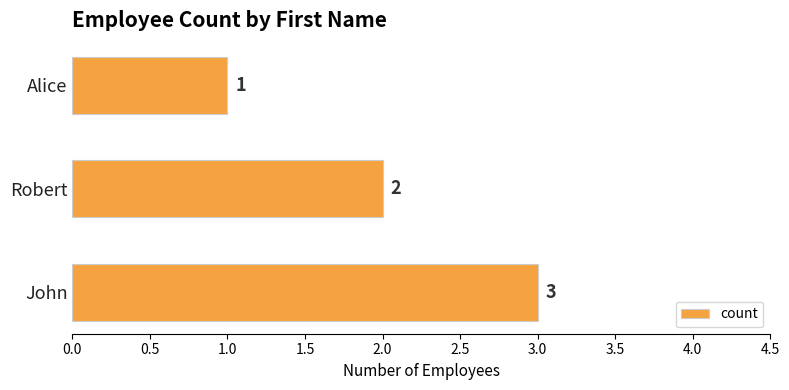

What is the difference between the maximum and minimum values?

2